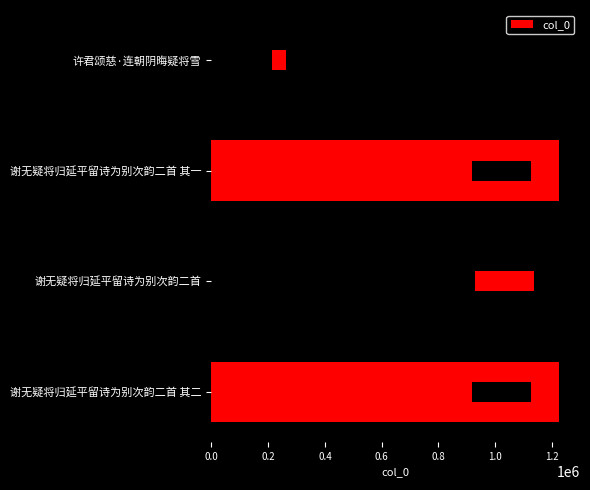

Reading left to right, transcribe all the data shown in this chart.

1224537	1236899	1224536	284601